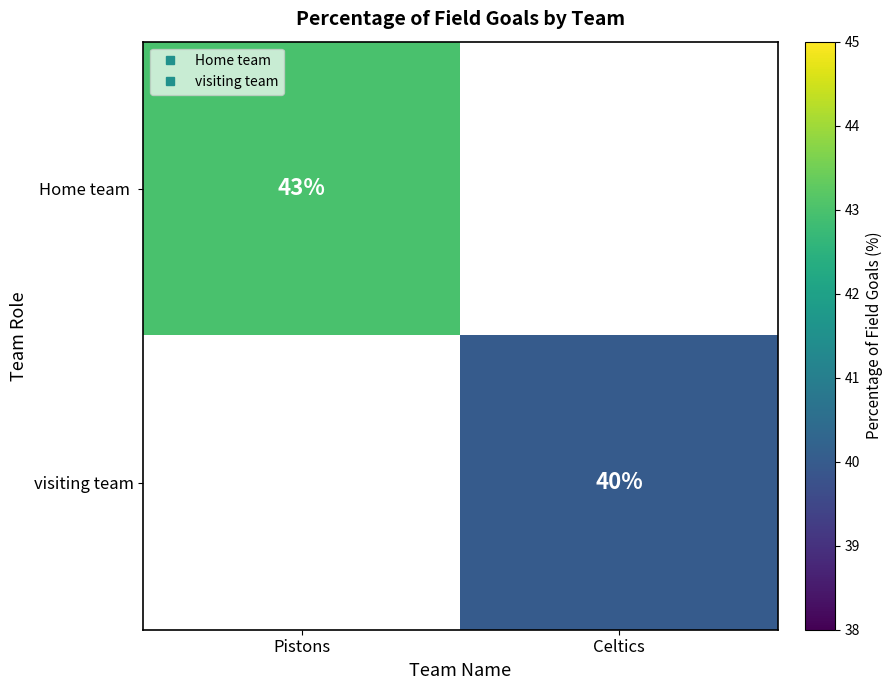

How many data points does each series have?

2